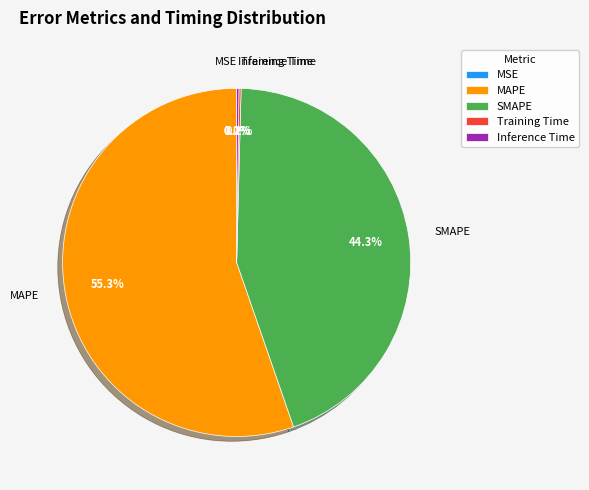

Does SMAPE represent more than half of the total?

No